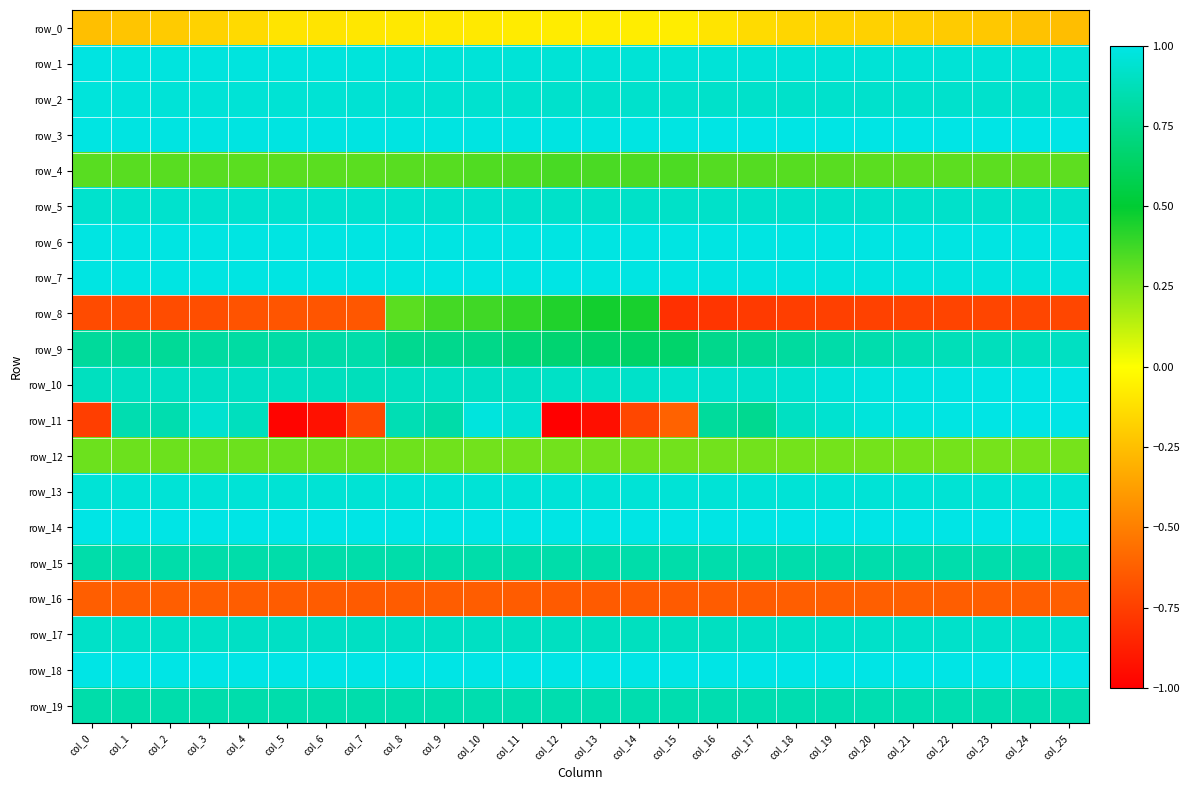

The row_1 series shows 1.6 at col_2. True or false?

False